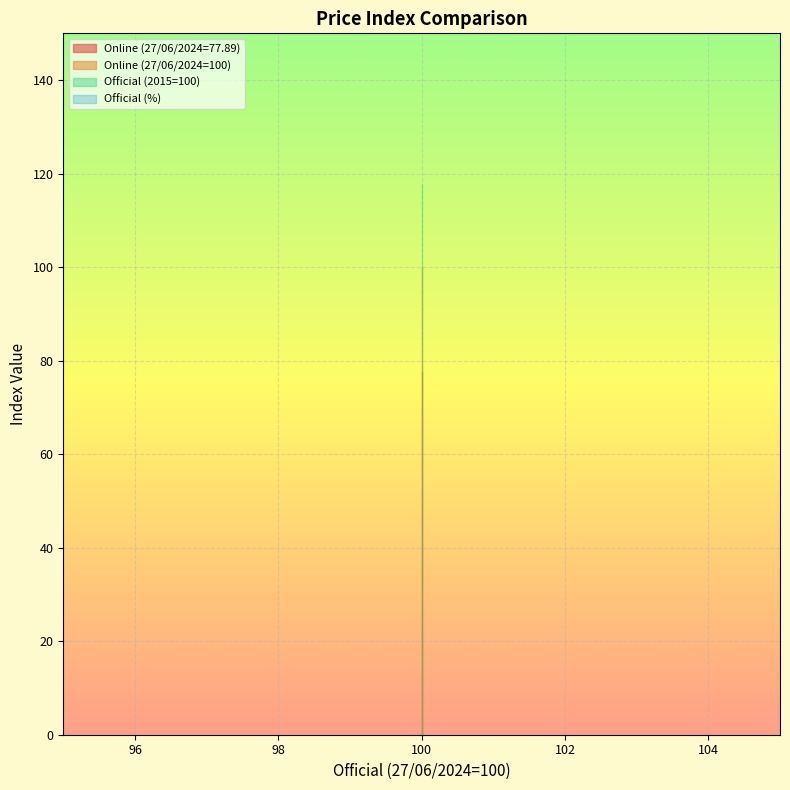

Reading left to right, extract all data points from this chart.

Online (27/06/2024=77.89): 77.9	77.9	77.9
Online (27/06/2024=100): 100.0	100.0	100.0
Official (2015=100): 117.7	117.7	117.7
Official (%): 0.0	0.0	0.0